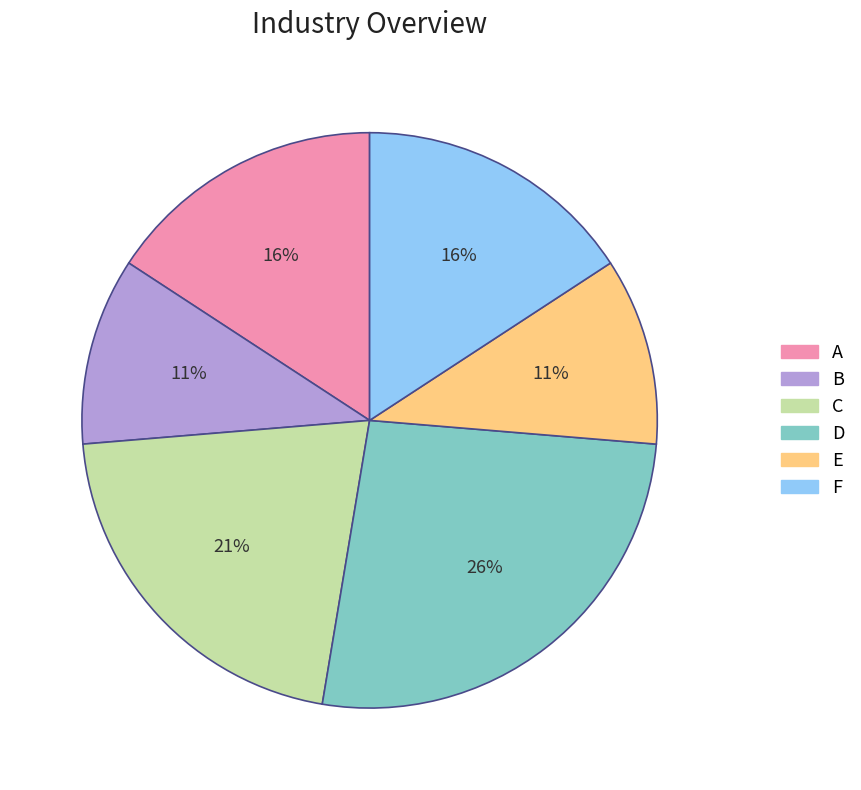

Which category has the biggest portion of the pie?

D